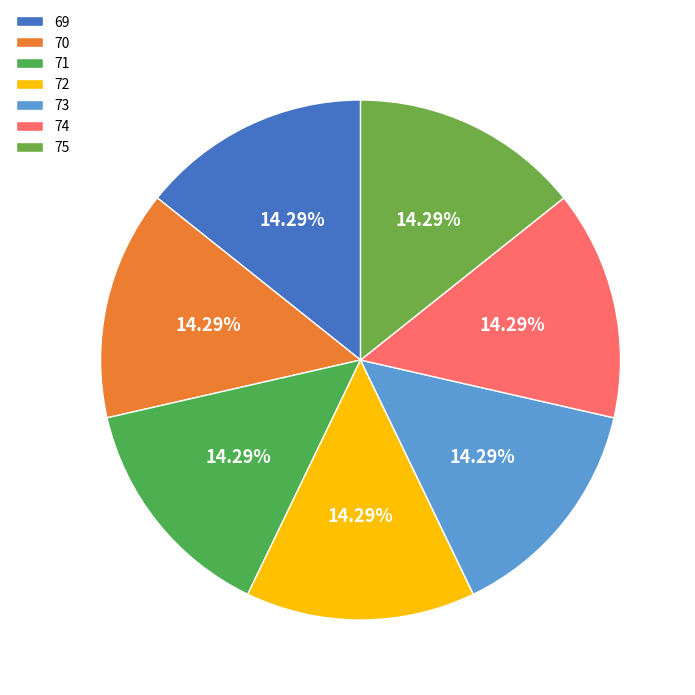

Rank the categories by value from highest to lowest.

75, 73, 74, 70, 72, 71, 69